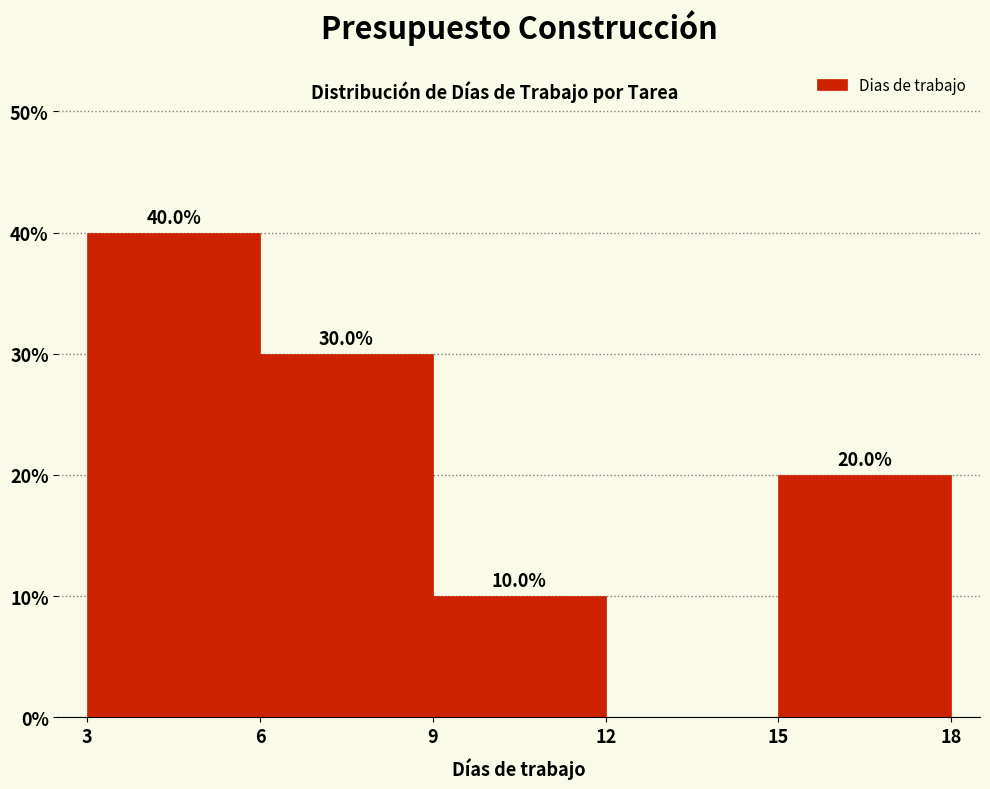

Which range on the x-axis has the tallest bar?

3 to 6